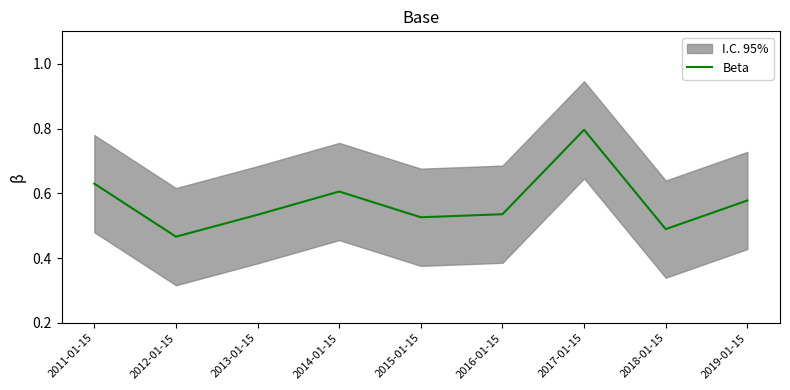

List the labels in order of value, smallest first.

2012-01-15, 2018-01-15, 2015-01-15, 2013-01-15, 2016-01-15, 2019-01-15, 2014-01-15, 2011-01-15, 2017-01-15